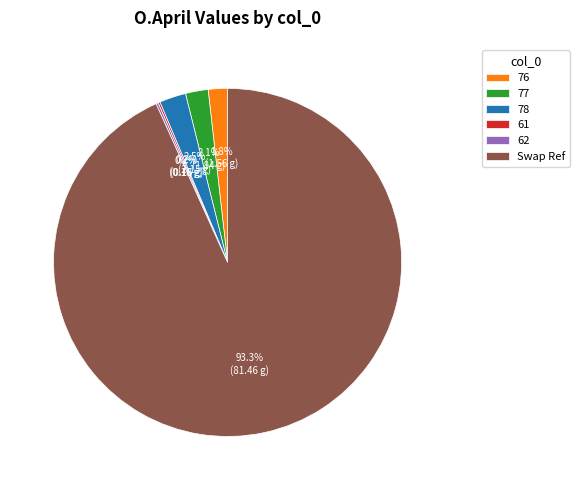

Which has a higher value, 76 or 78?

78